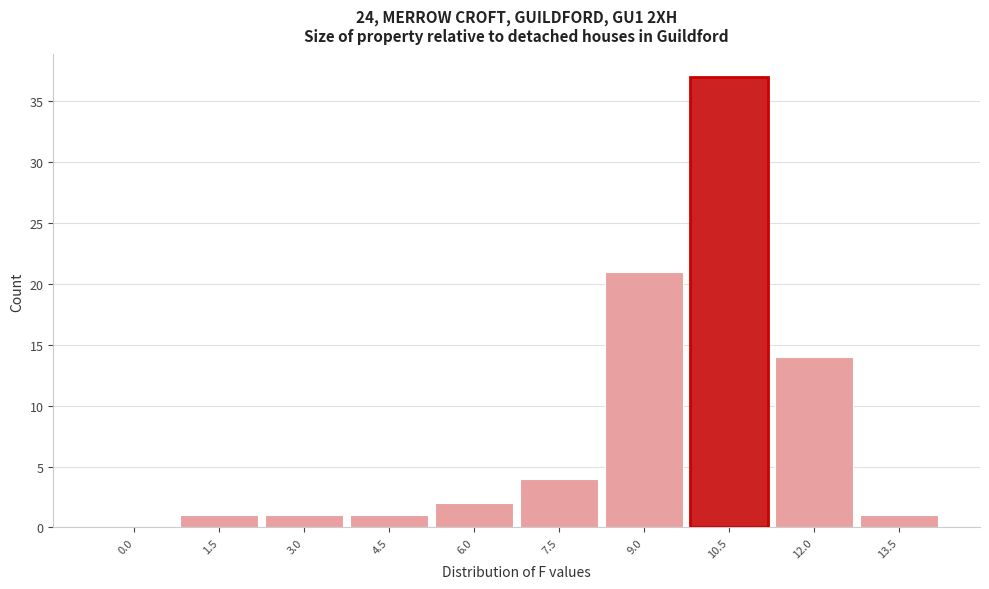

Reading left to right, what are all the values shown in this chart?

0.0=0	1.5=1	3.0=1	4.5=1	6.0=2	7.5=4	9.0=21	10.5=37	12.0=14	13.5=1